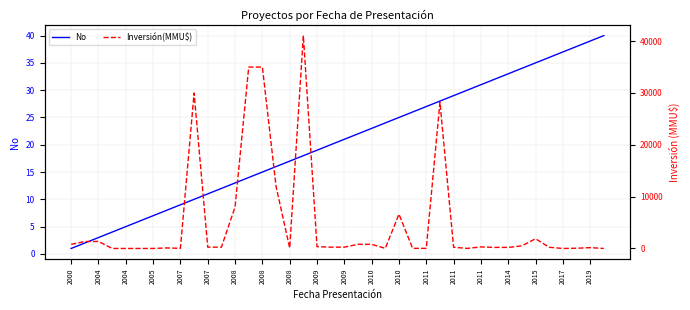

Is this an area chart (filled region under the line)?

No